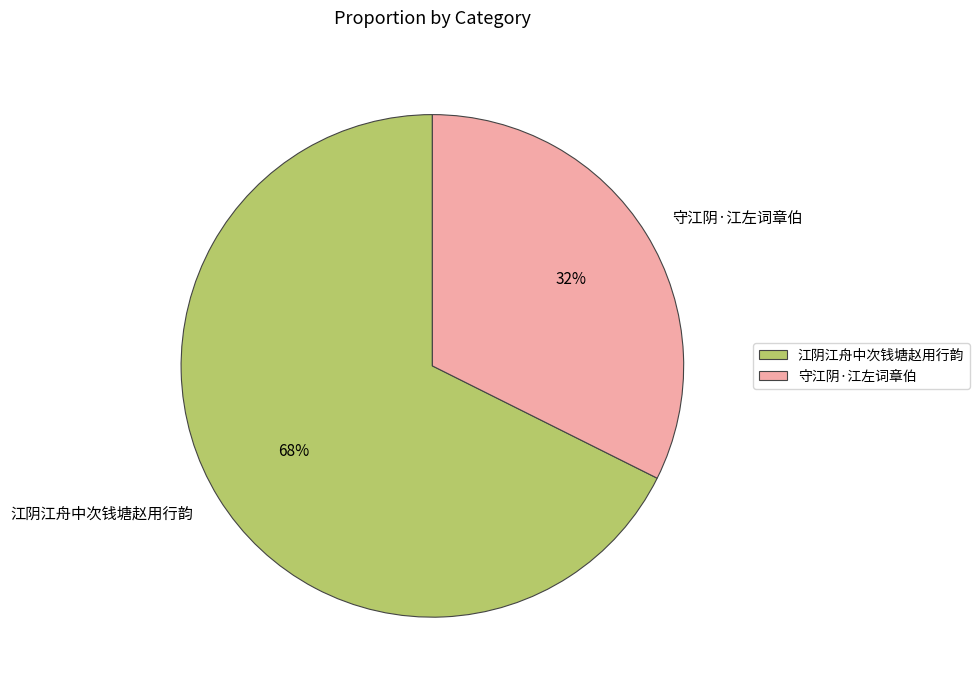

To the nearest percent, what portion does 江阴江舟中次钱塘赵用行韵 represent?

68%